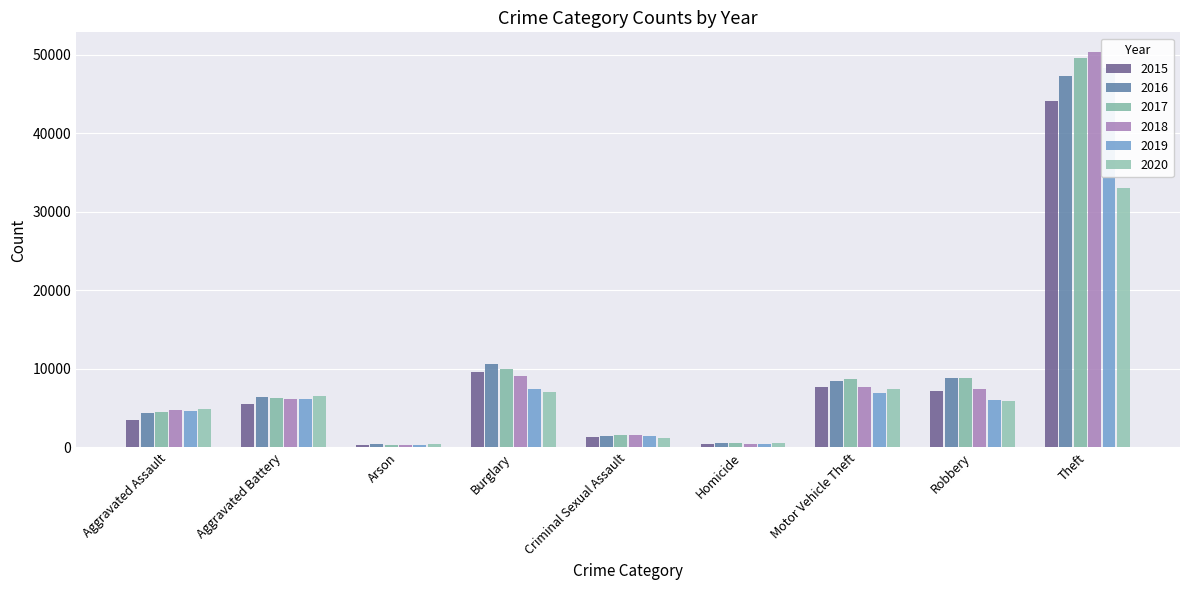

The value of 2019 at Motor Vehicle Theft is 6993. True or false?

True